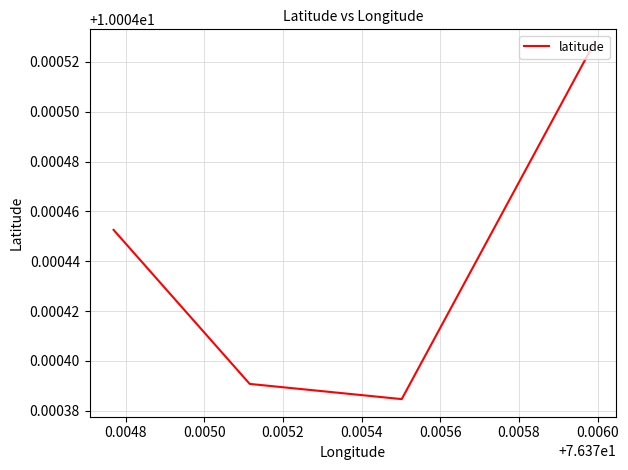

The chart shows a value of 10.0 at 0.0052. True or false?

True